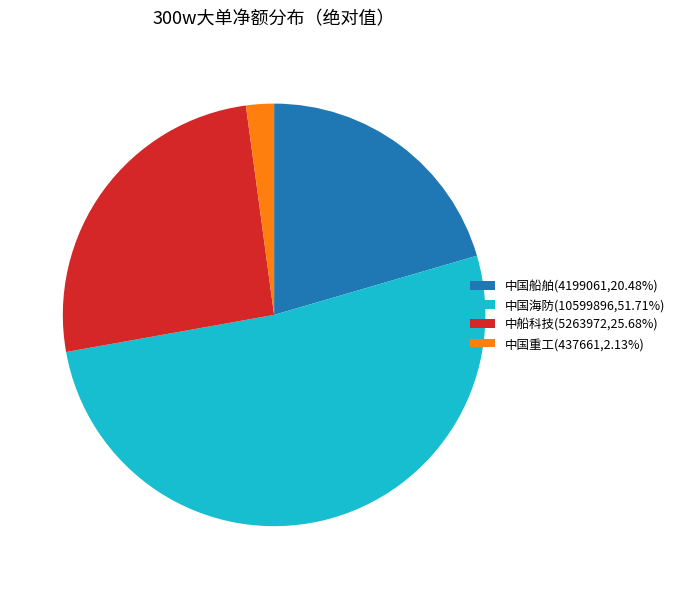

Count the number of slices in the pie.

4